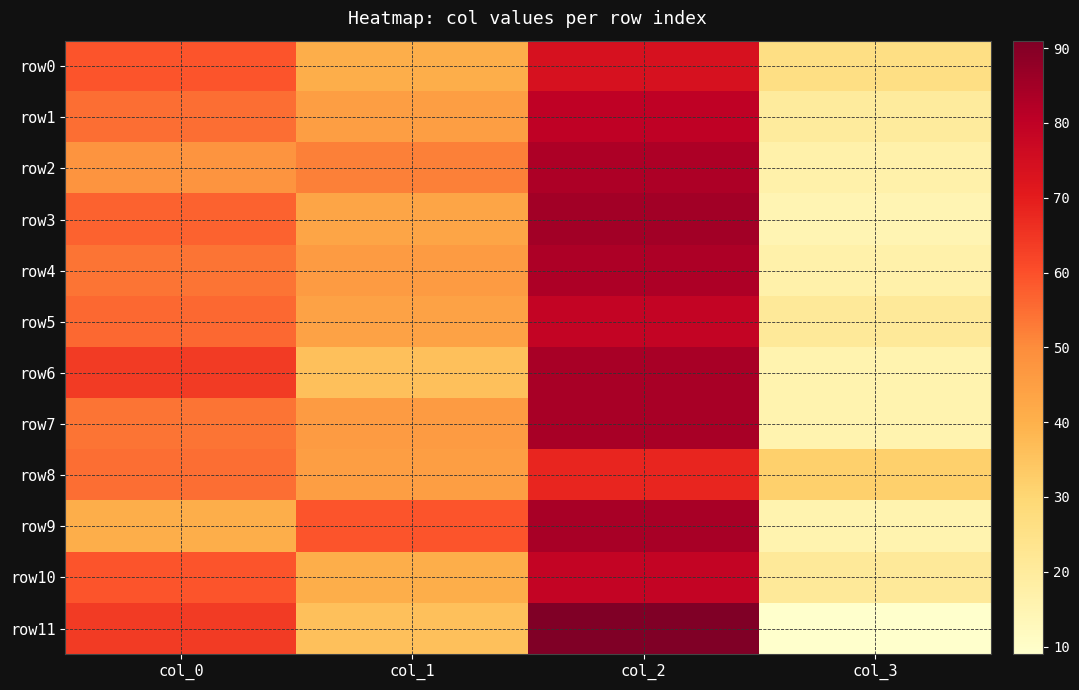

How many series are shown in this chart?

12